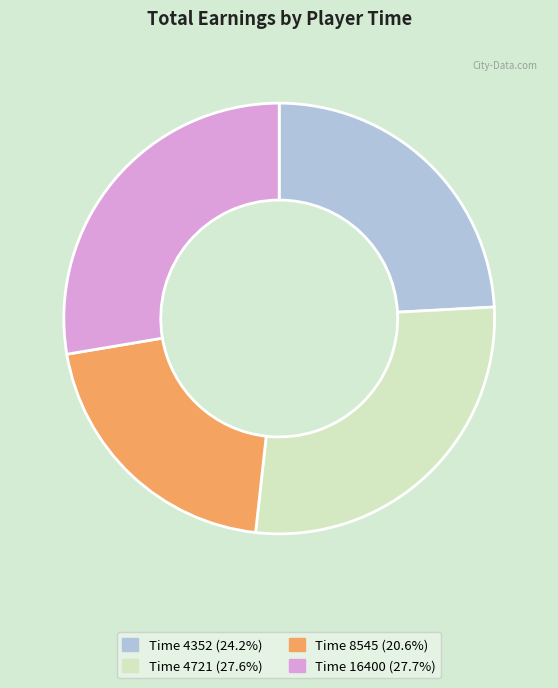

Do Time 4721 (27.6%) and Time 16400 (27.7%) together represent more than half of the pie?

Yes